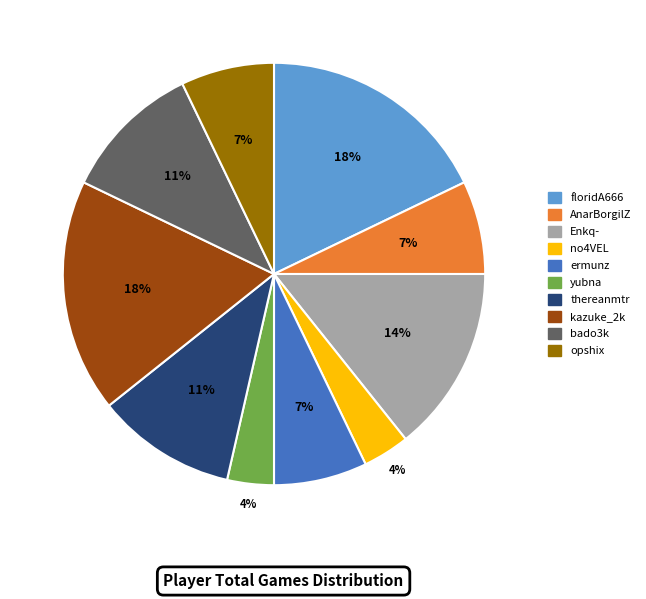

Do Enkq- and thereanmtr together represent more than half of the pie?

No